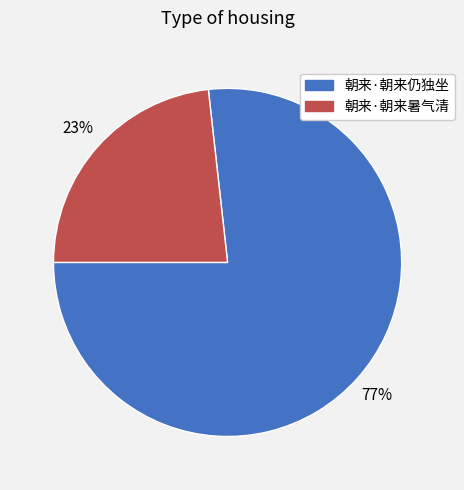

Is it true that 朝来·朝来仍独坐 is 77% of the pie?

True